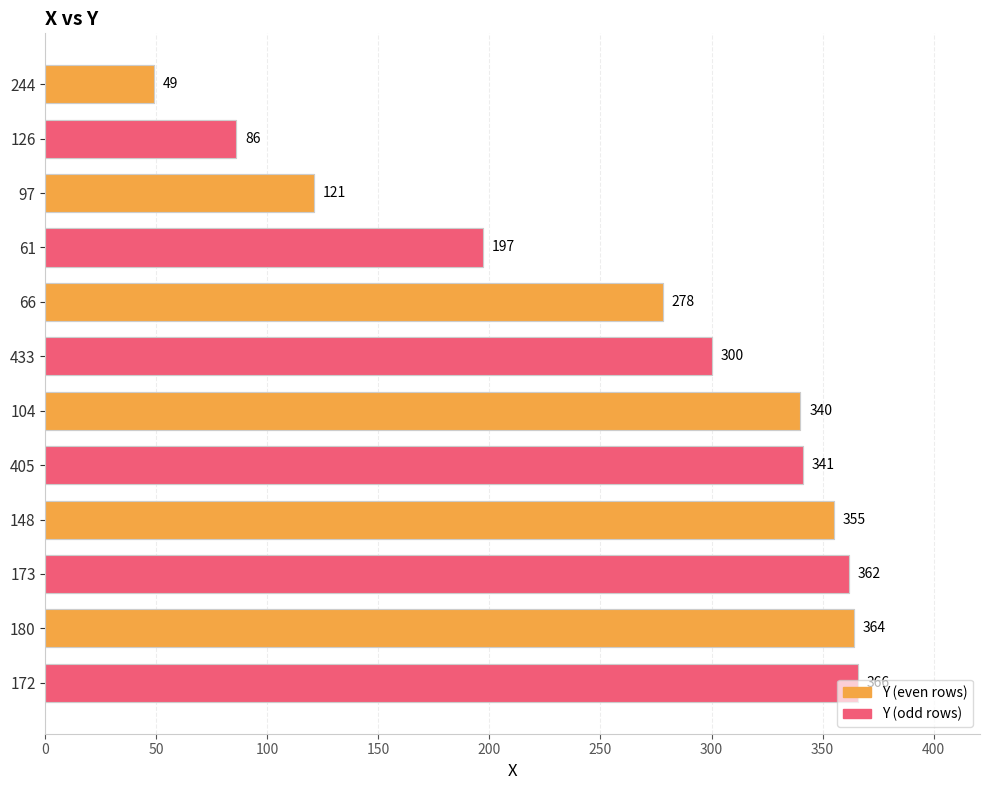

Reading left to right, list all the values displayed in this chart.

49	86	121	197	278	300	340	341	355	362	364	366